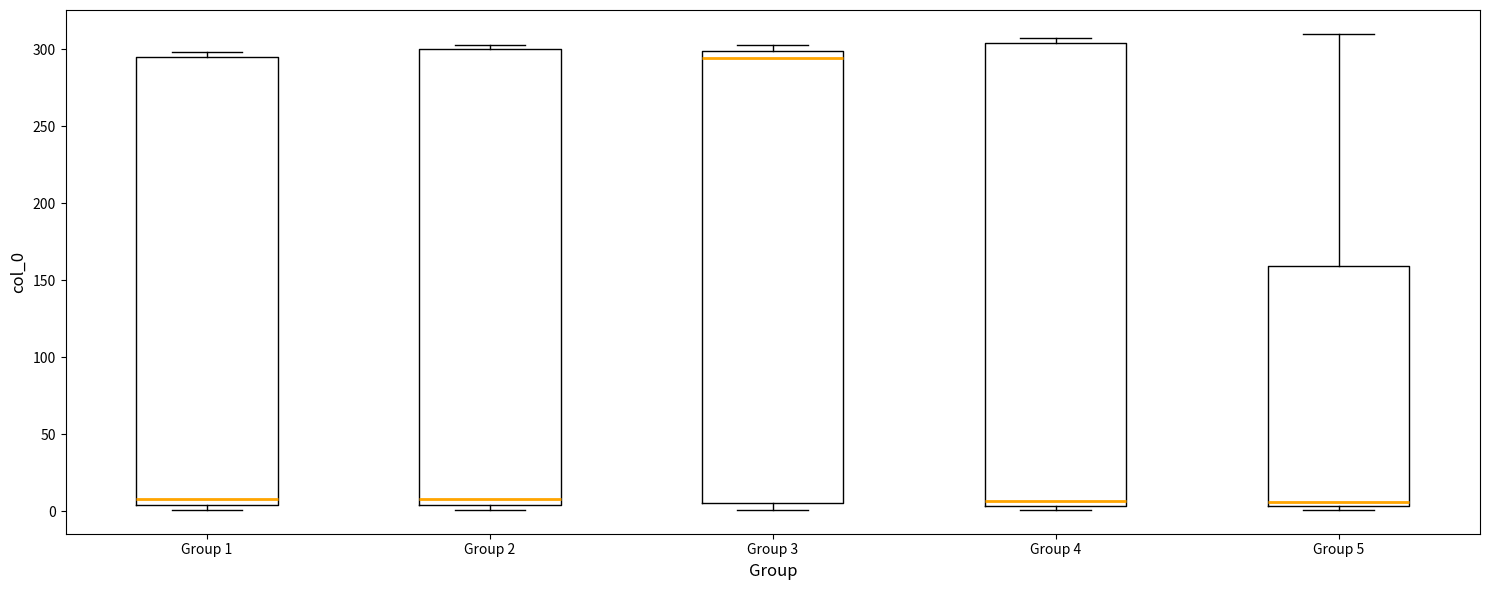

Reading left to right, read every box against the y-axis: the position of its median line, the range the box covers, and the ends of its whiskers. The values are not printed on the chart, so give them approximately, as read against the axis.

Group 1: median 10, box 5 to 295, whiskers 0 to 300
Group 2: median 10, box 5 to 300, whiskers 0 to 305
Group 3: median 295, box 5 to 300, whiskers 0 to 305
Group 4: median 5 (just above the box's lower edge), box 5 to 305, whiskers 0 to 305 (just above the box's upper edge)
Group 5: median 5 (just above the box's lower edge), box 5 to 160, whiskers 0 to 310